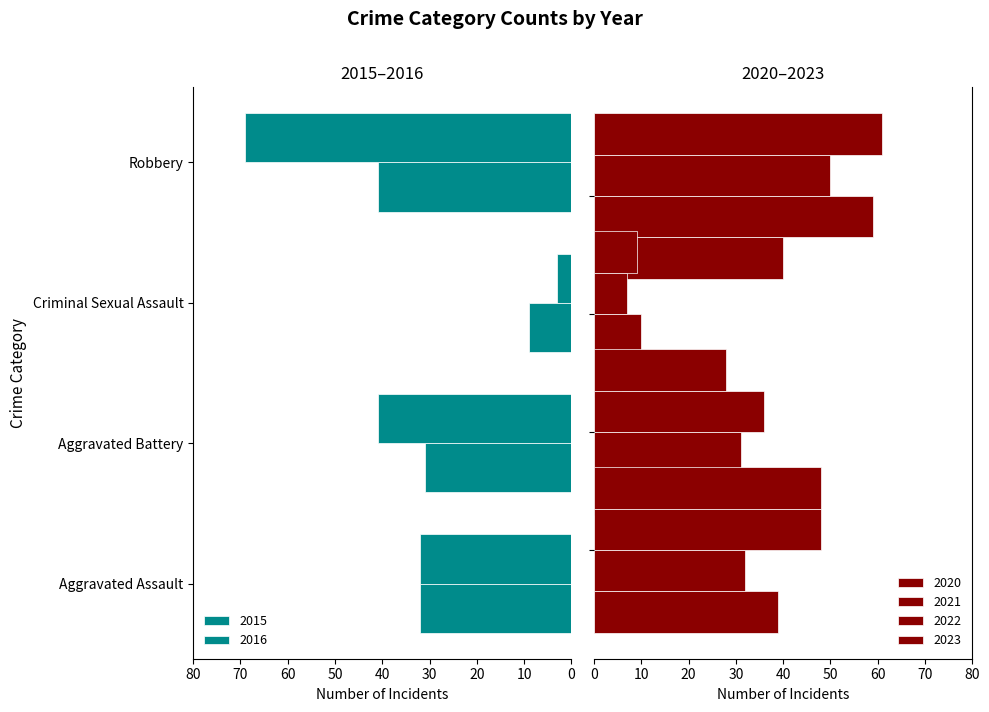

At how many categories does at least one series exceed 25?

3